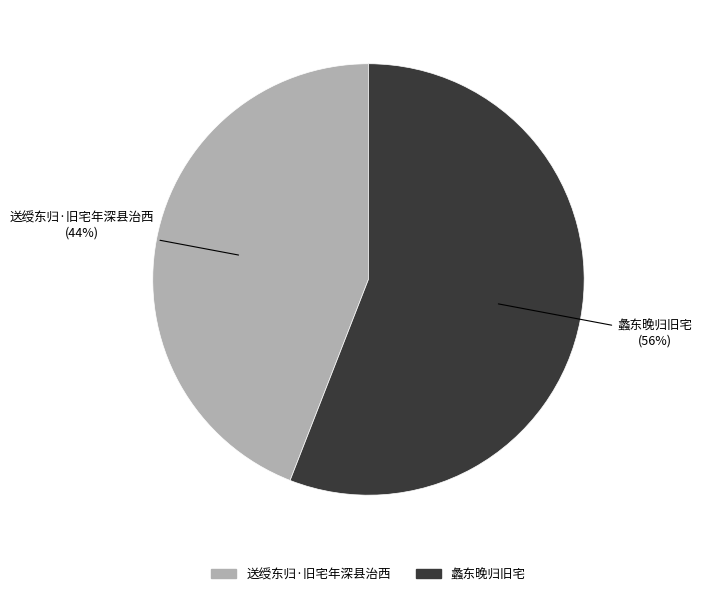

Is there a majority slice in this chart?

Yes